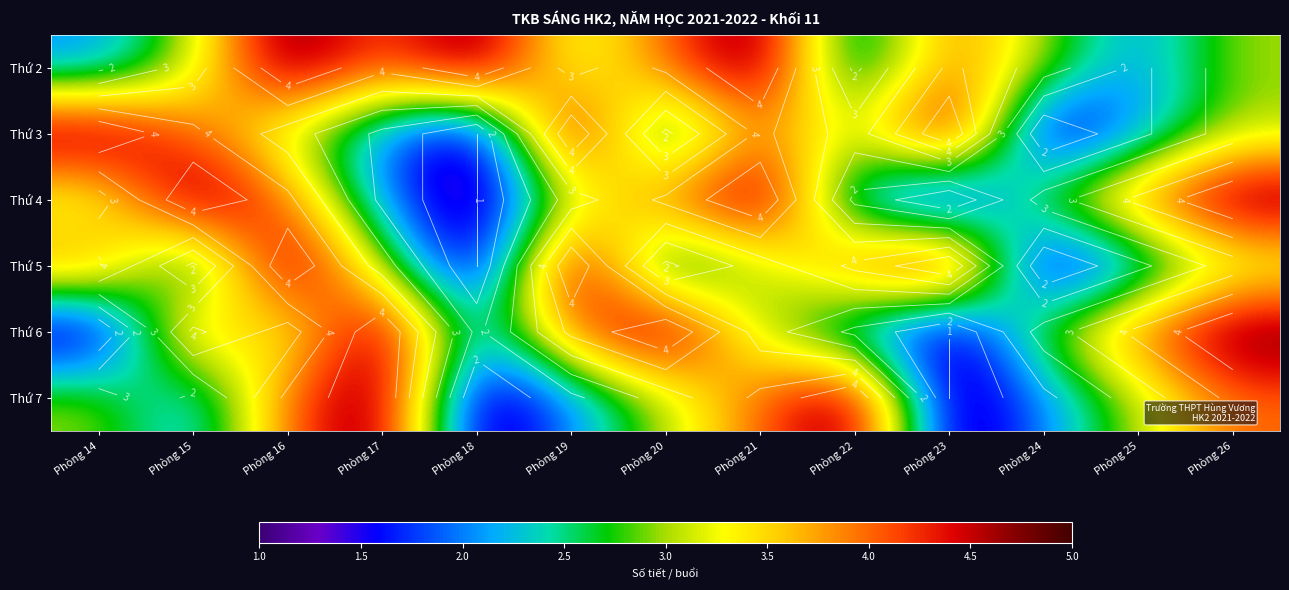

Count the number of categories in the chart.

13